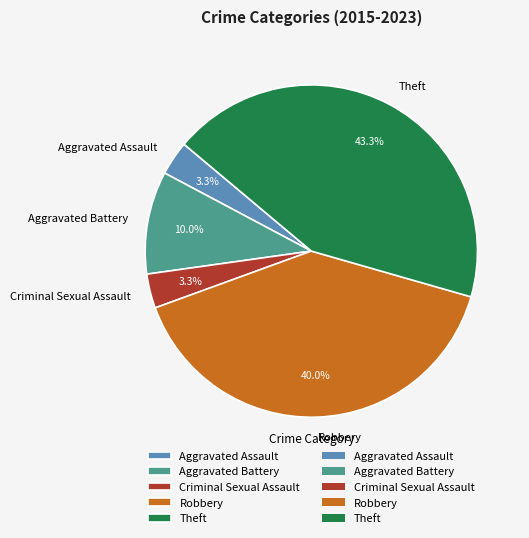

Do Aggravated Assault and Aggravated Battery together represent more than half of the pie?

No